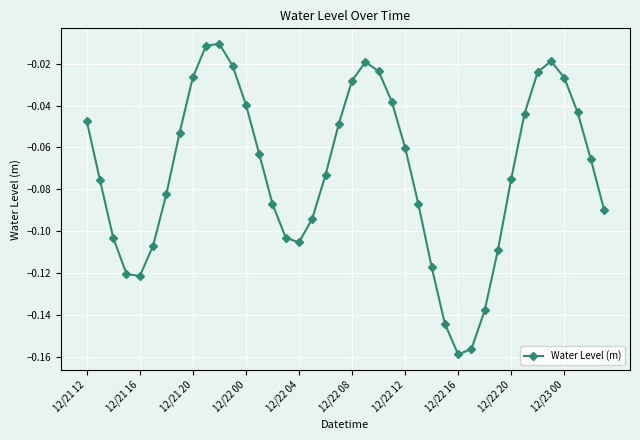

How many points are lower than both their immediate neighbors (excluding endpoints)?

3